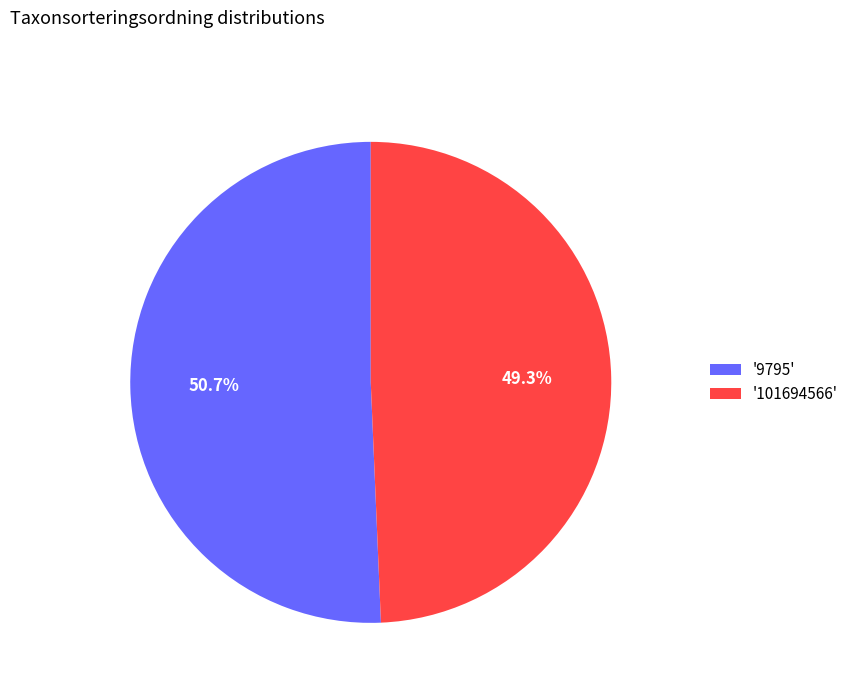

Is there any slice that represents more than half of the pie?

Yes